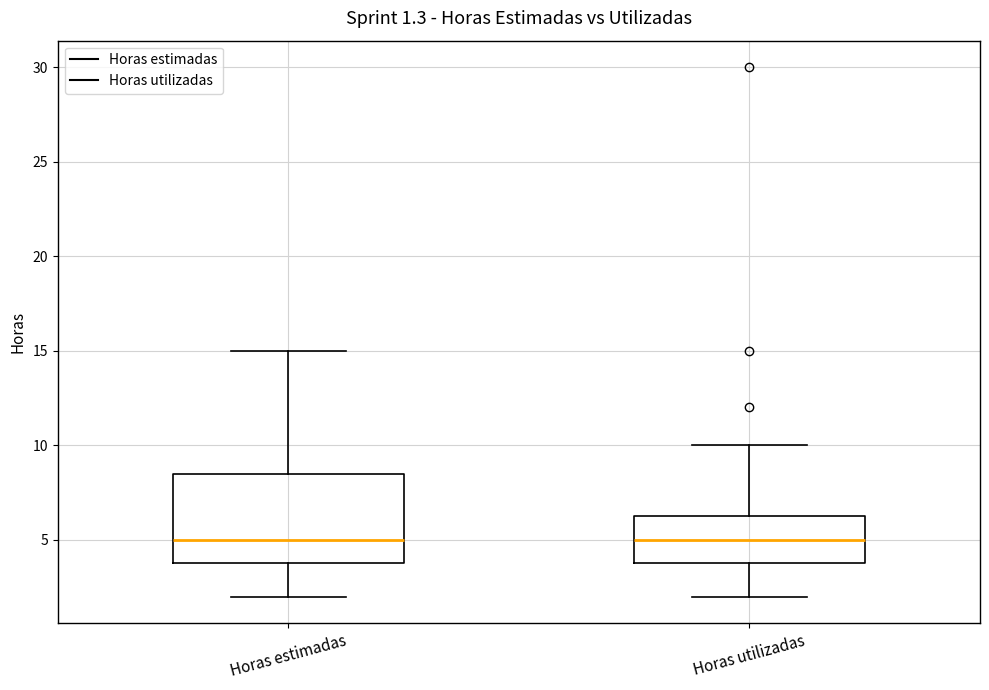

Which box is the tallest, from its lower edge to its upper edge?

Horas estimadas